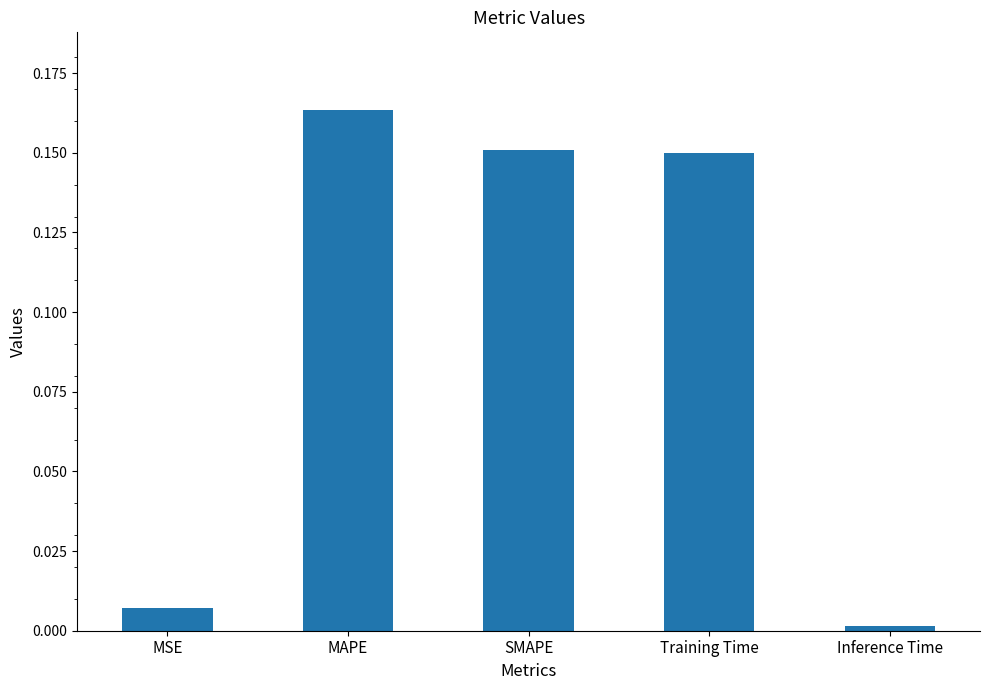

What is the label of the 5th bar from the right?

MSE